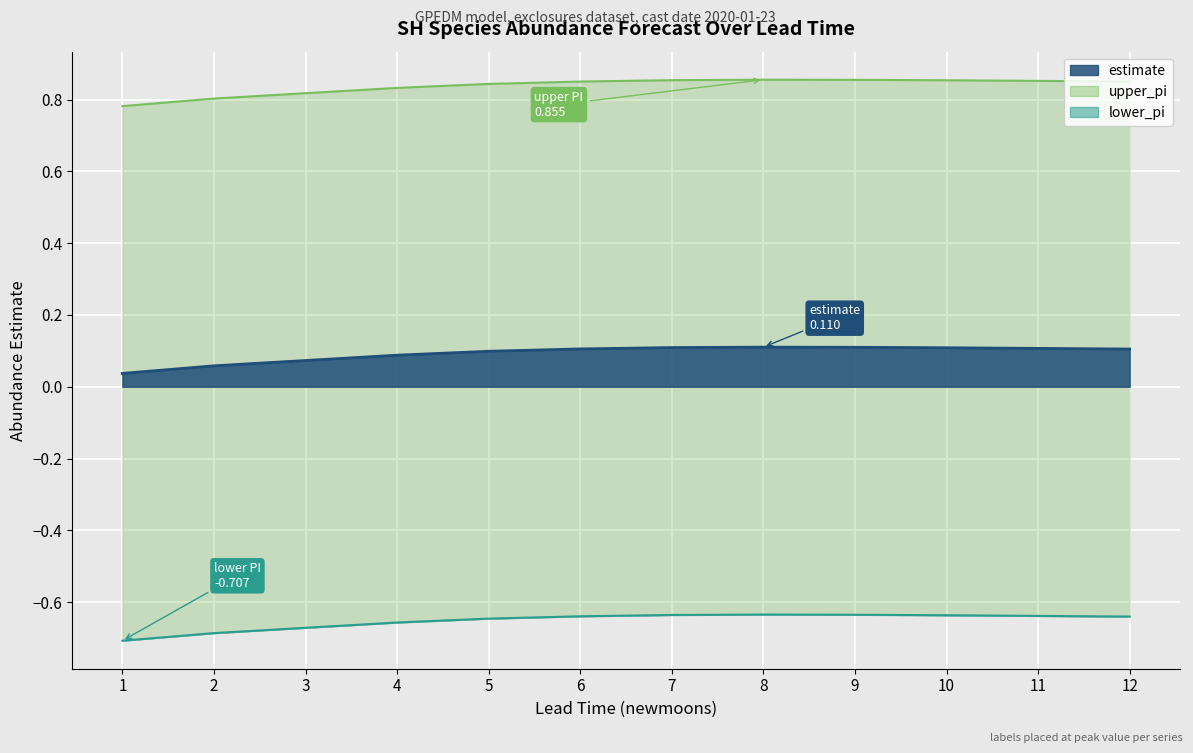

Where is estimate nearest to the value 0?

1